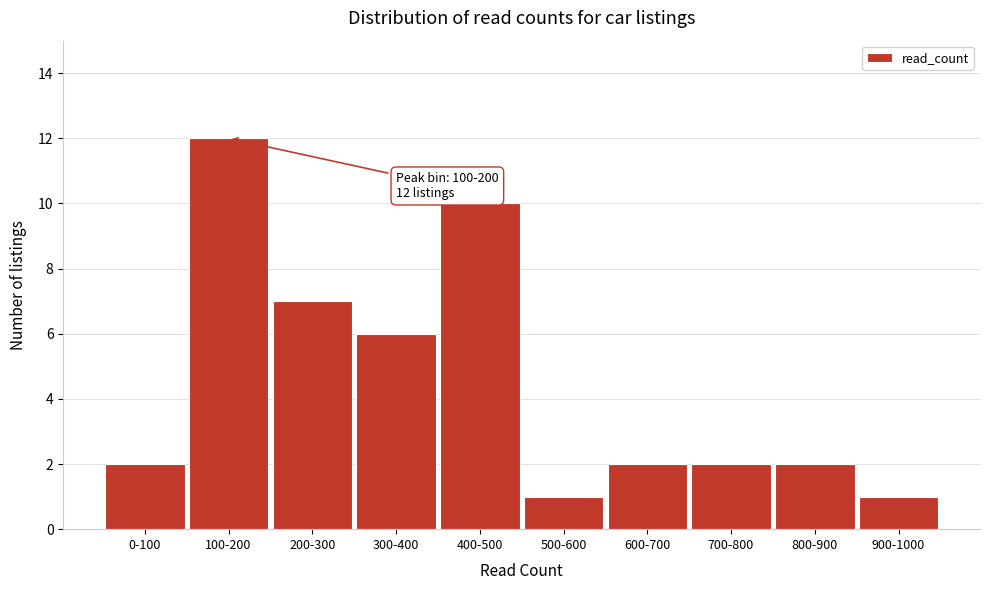

Reading right to left, transcribe all the data shown in this chart.

1	2	2	2	1	10	6	7	12	2